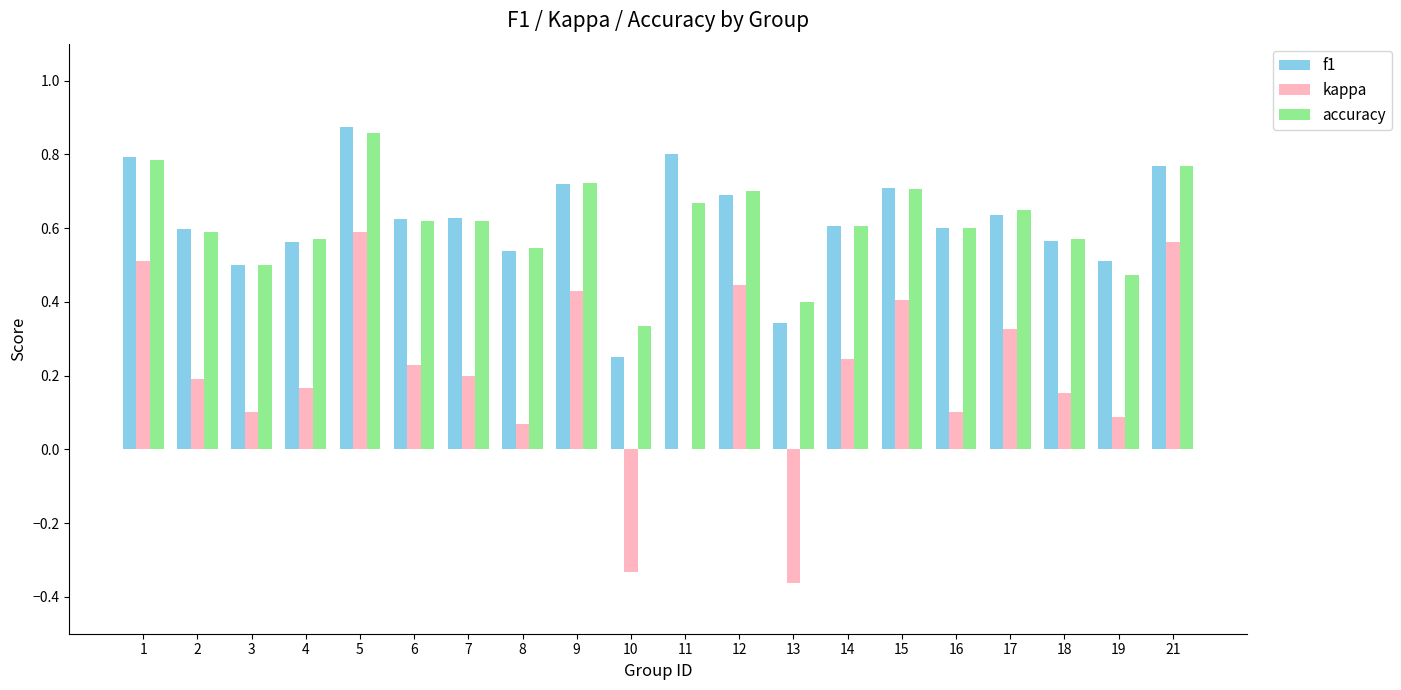

Is the value of kappa at 17 greater than the value of accuracy at 6?

No